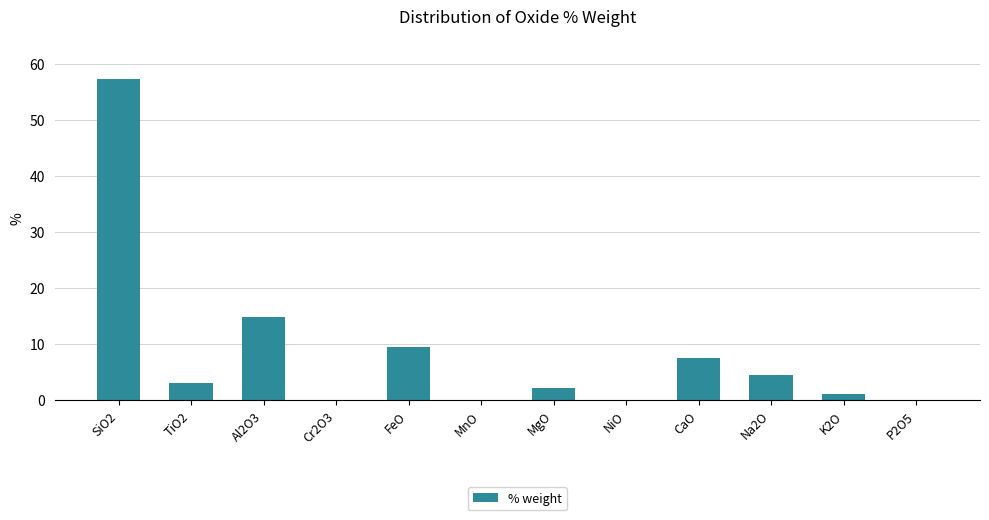

What is the average value?

8.3